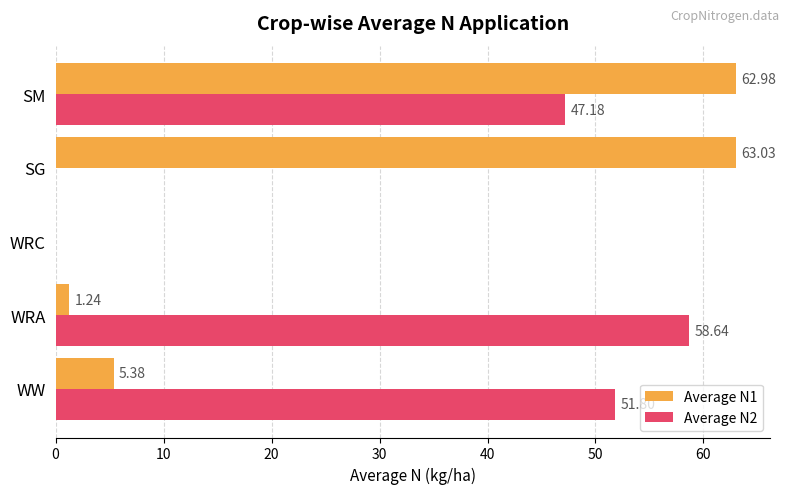

At which category is the sum across all series the highest?

SM